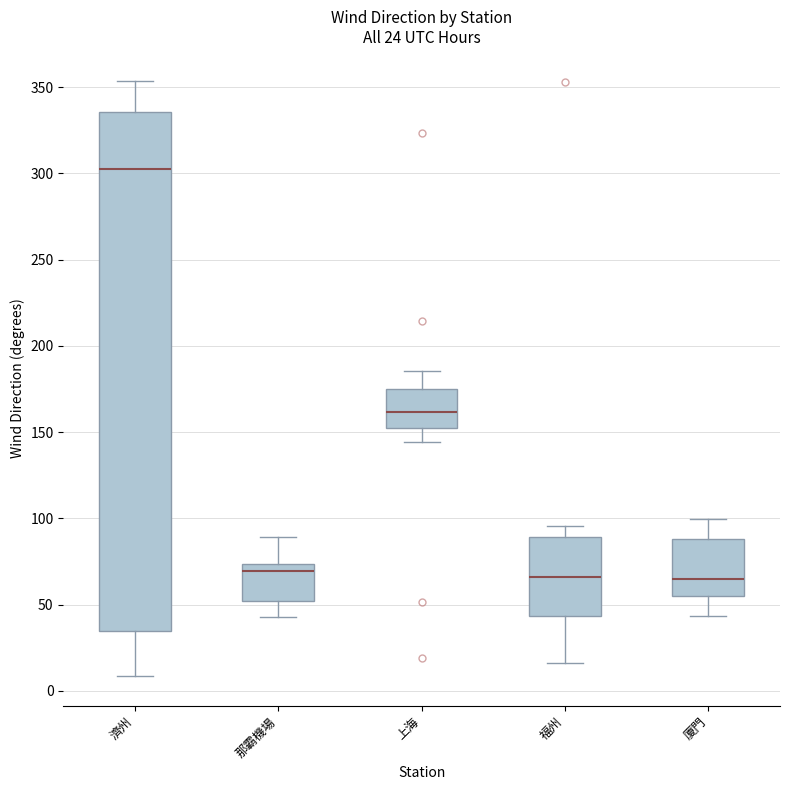

Which box is the tallest, from its lower edge to its upper edge?

濟州